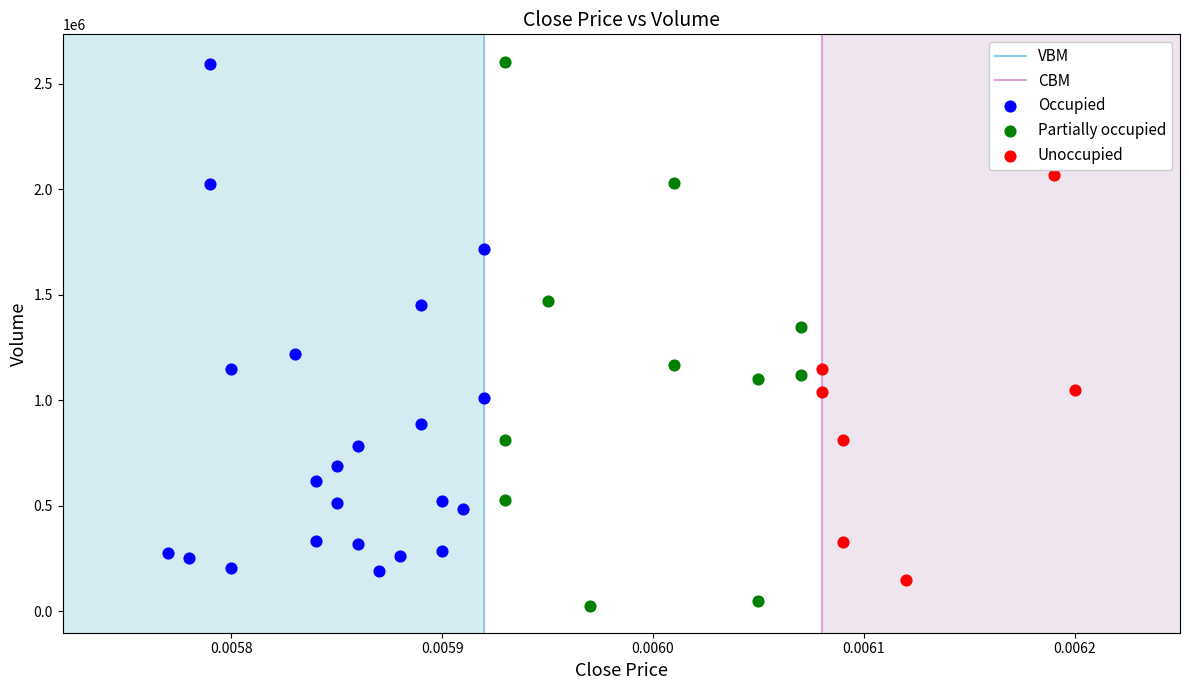

Which series reaches the minimum Y coordinate?

Partially occupied